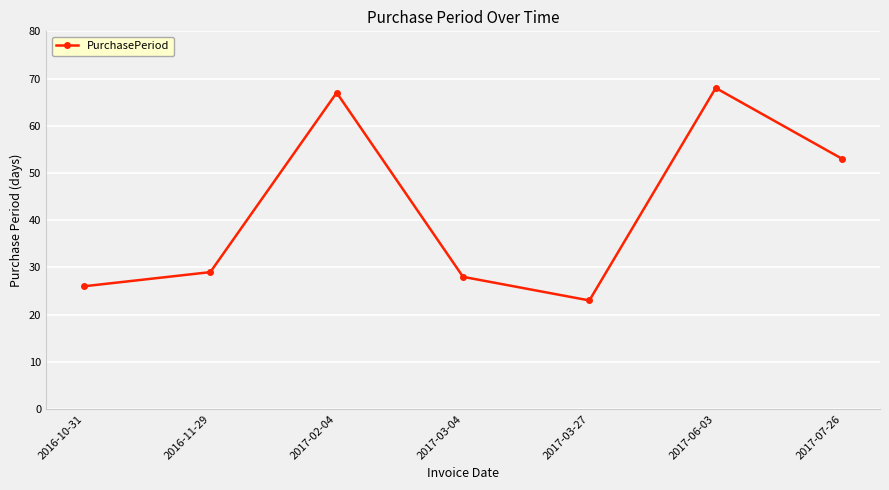

What position from the right is 2016-11-29?

6